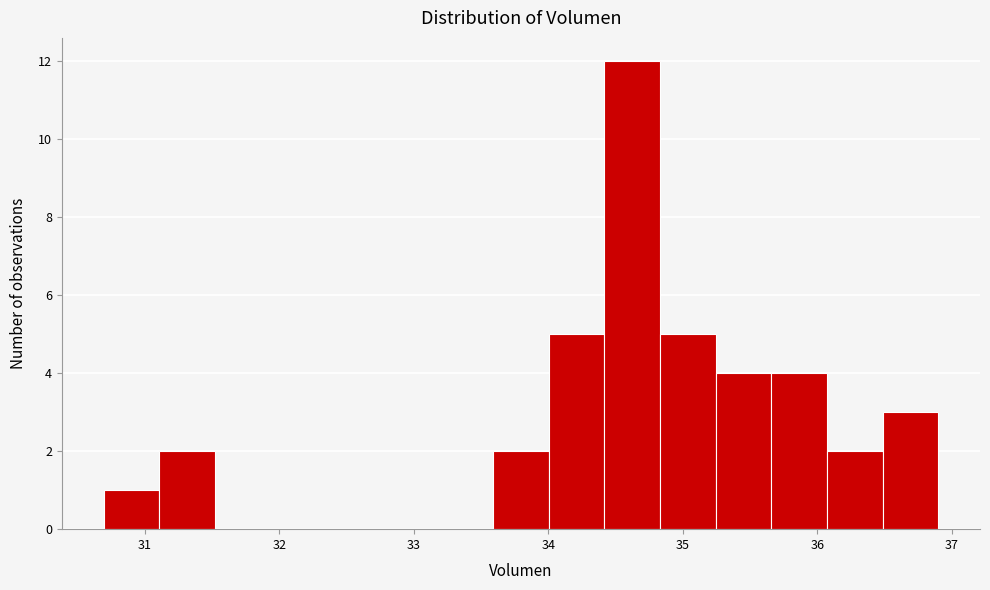

Reading left to right, transcribe this chart: for each bar, give the range it covers on the x-axis and its height. Neither the bar edges nor the heights are printed on the chart, so give them approximately, as read against the axes.

30.7 to 31.1: 1
31.1 to 31.5: 2
31.5 to 31.9: 0
31.9 to 32.3: 0
32.3 to 32.8: 0
32.8 to 33.2: 0
33.2 to 33.6: 0
33.6 to 34.0: 2
34.0 to 34.4: 5
34.4 to 34.8: 12
34.8 to 35.2: 5
35.2 to 35.7: 4
35.7 to 36.1: 4
36.1 to 36.5: 2
36.5 to 36.9: 3